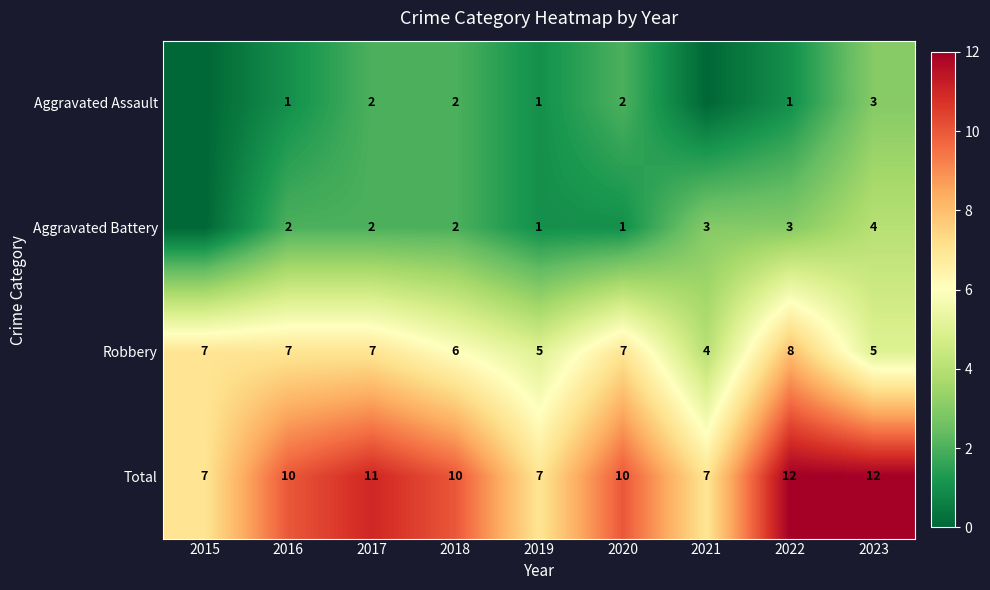

Which category has the highest value in the Robbery series?

2022